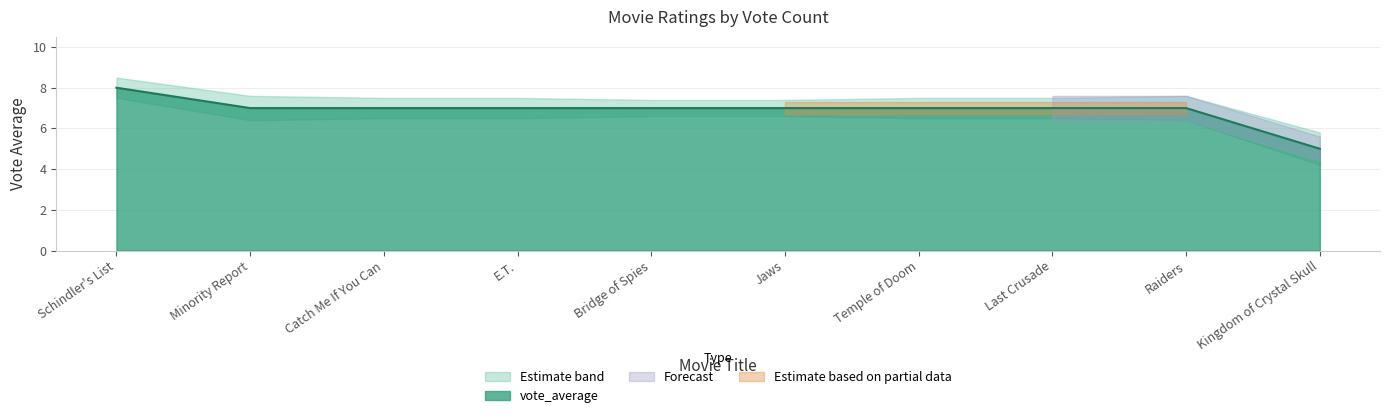

The vote_average series shows 1.5 at E.T.. True or false?

False